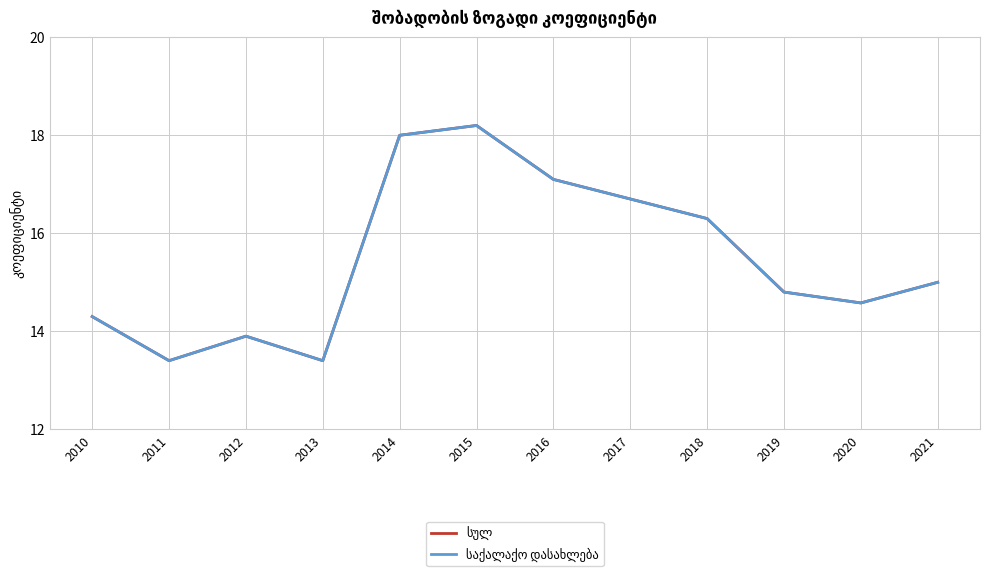

Does the chart display data point markers on the line(s)?

No